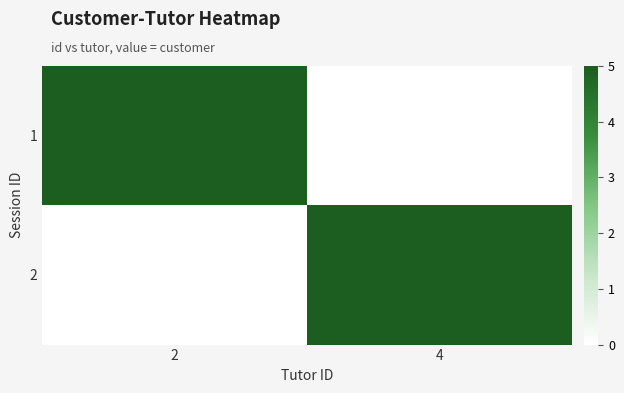

What is the spread (max minus min) of values at 4?

5